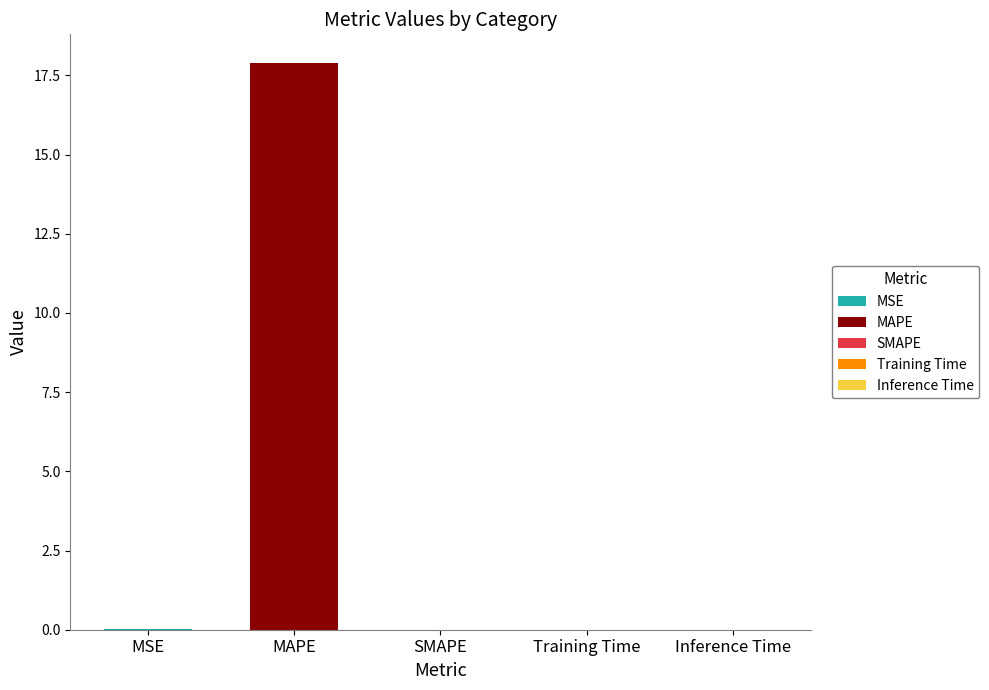

How many bars are there in total?

5